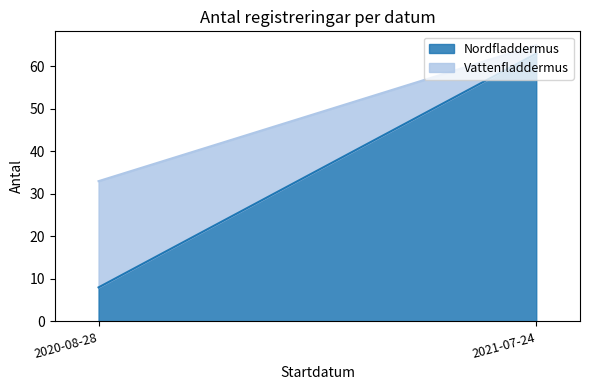

Read the Nordfladdermus value at 2020-08-28, to the nearest 10.

10